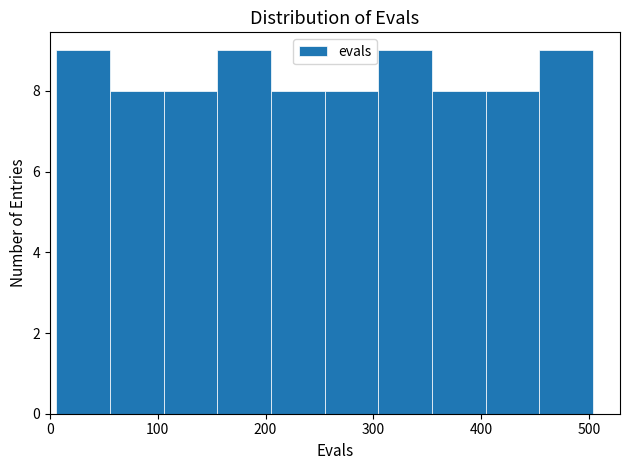

How tall is the bar that spans 400 to 450 on the x-axis? Neither the bar edges nor the heights are printed on the chart, so give them approximately, as read against the axes.

8